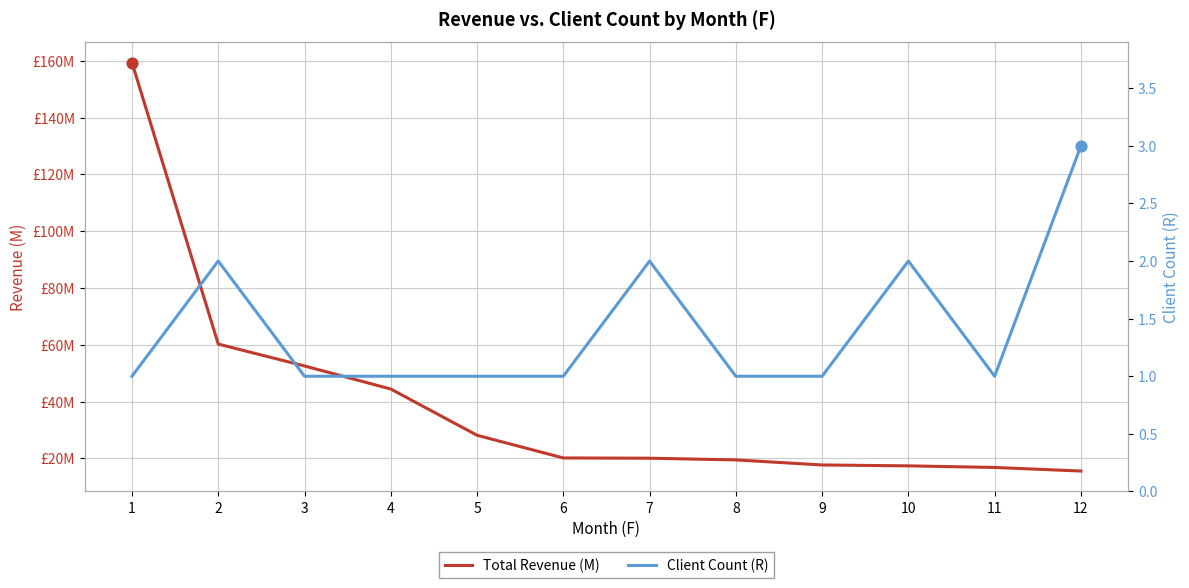

At how many categories does at least one series exceed 113480453?

1